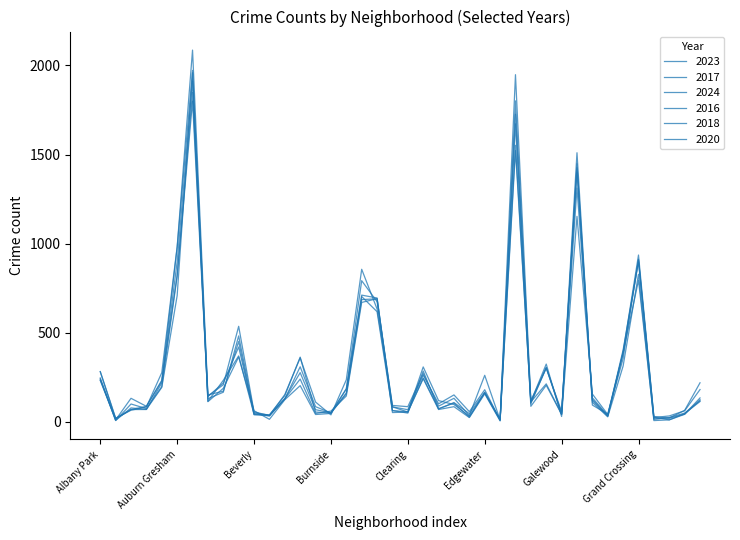

What is the difference between the maximum and minimum values in the 2018 series?

1903